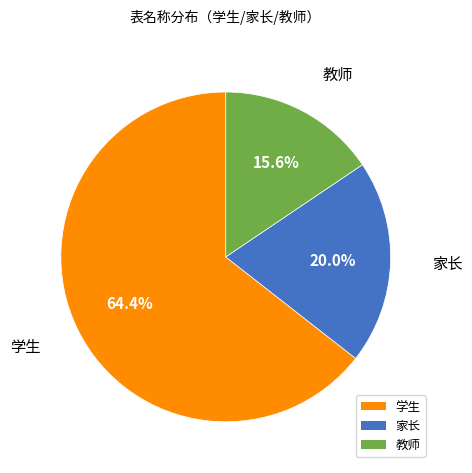

Which category has the smallest portion of the pie?

教师